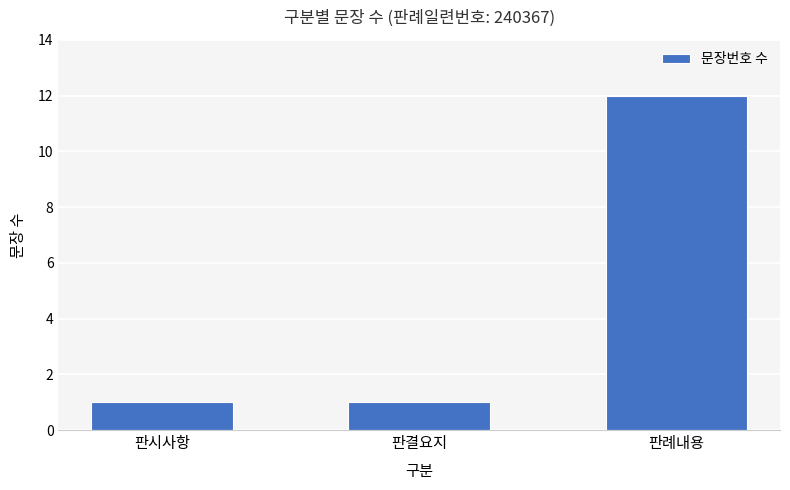

What is the ratio of the value at 판결요지 to the value at 판시사항?

1.0